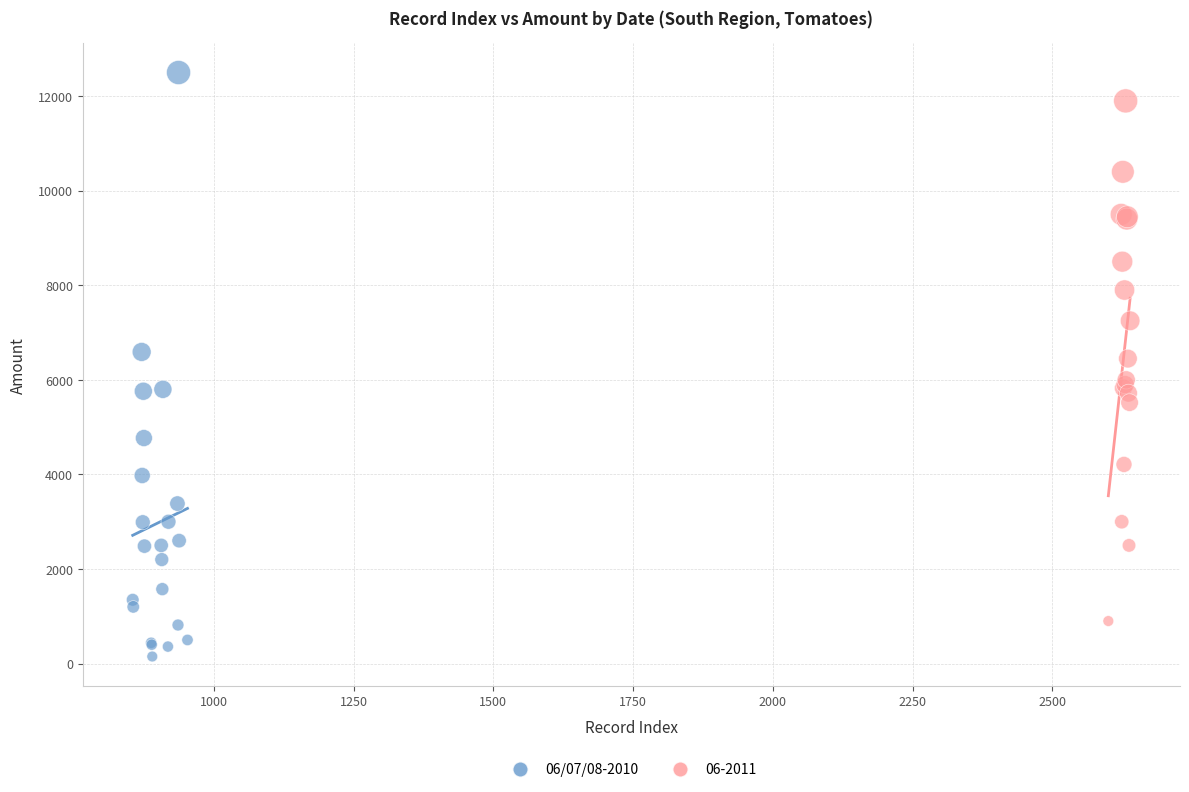

Which series reaches the minimum Y coordinate?

06/07/08-2010